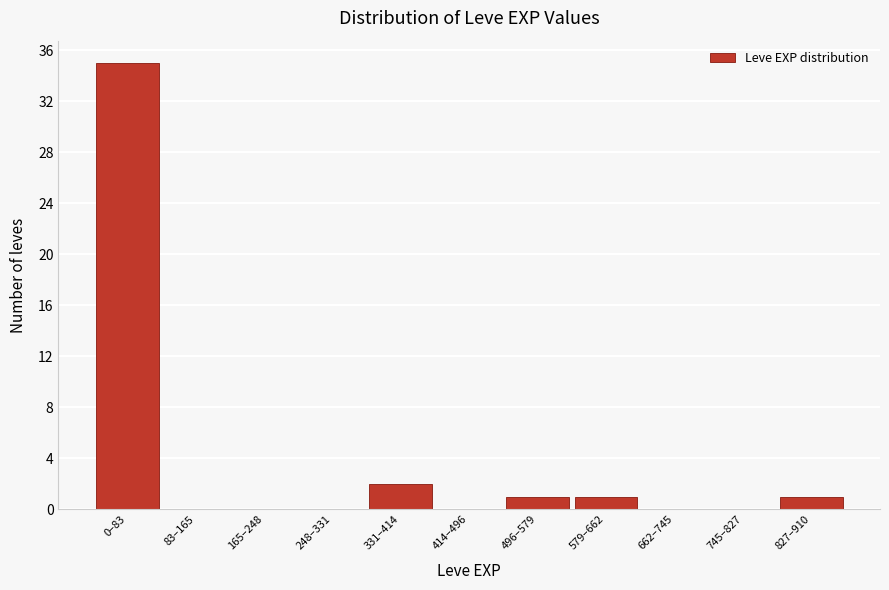

Reading right to left, extract all data points from this chart.

827–910=1	745–827=0	662–745=0	579–662=1	496–579=1	414–496=0	331–414=2	248–331=0	165–248=0	83–165=0	0–83=35